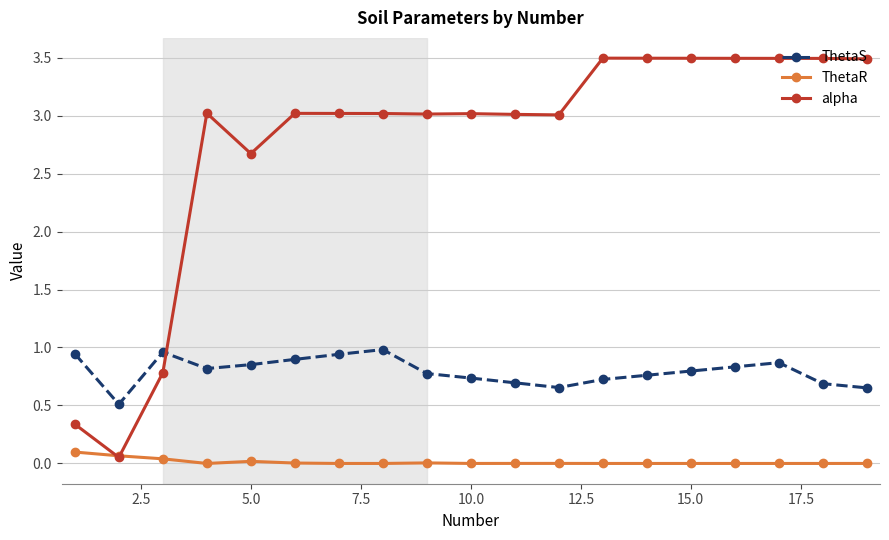

Which series has the largest range (max minus min)?

alpha